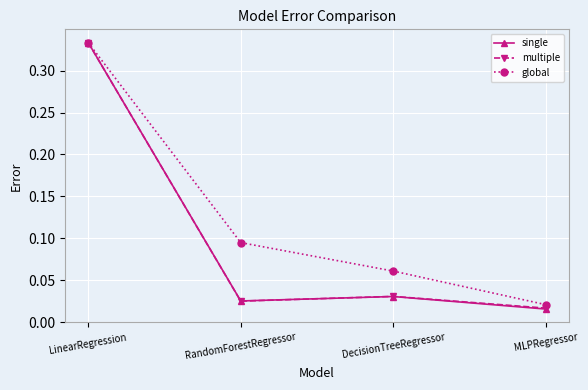

At which category is the sum across all series the highest?

LinearRegression